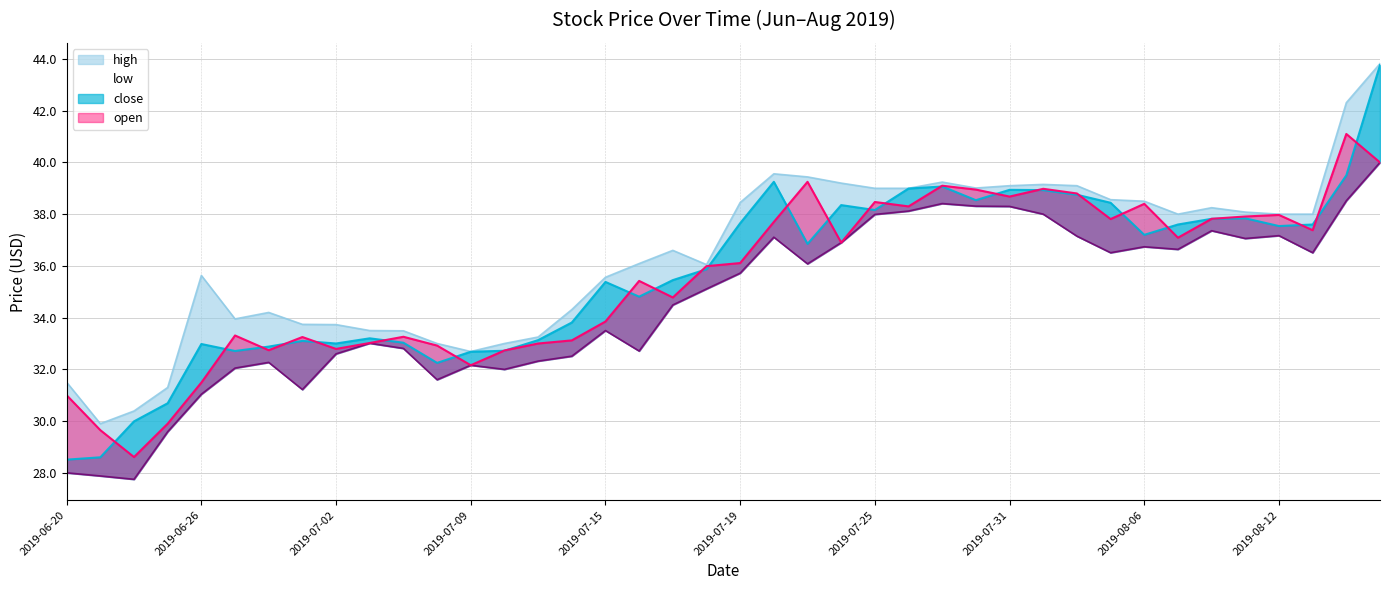

What is the sum of the open values at 2019-07-17 and 2019-07-29?

73.9